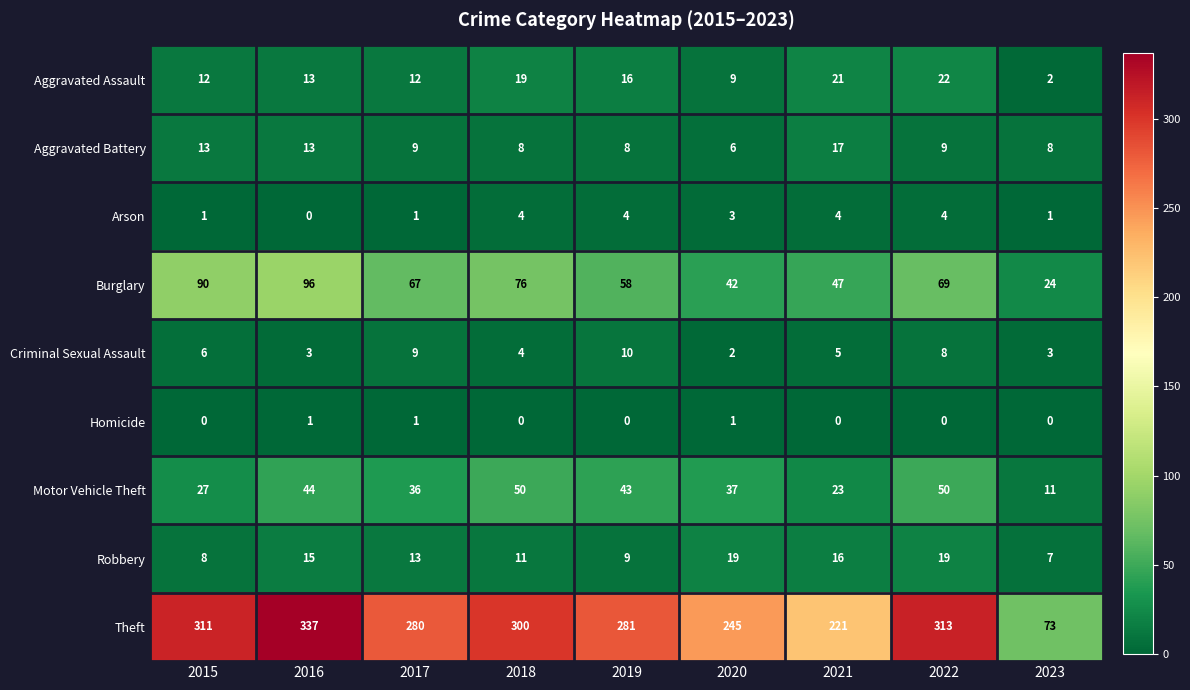

What is the greatest value displayed?

337